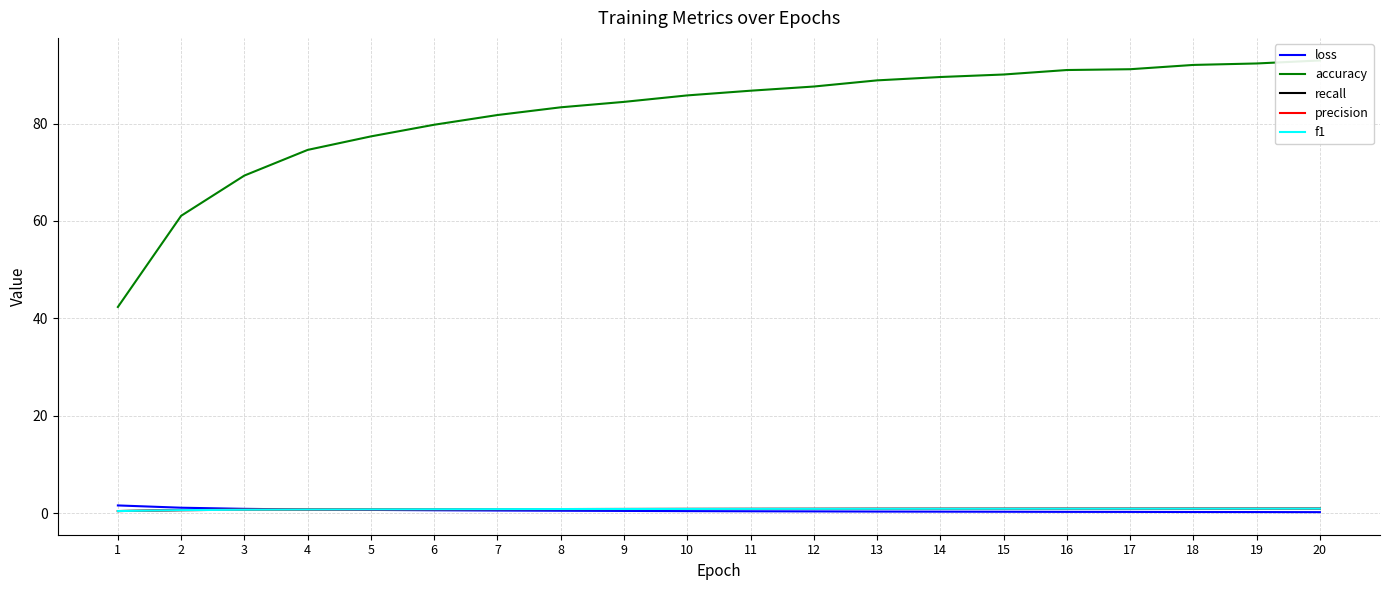

The accuracy series shows 81.8 at 7. True or false?

True